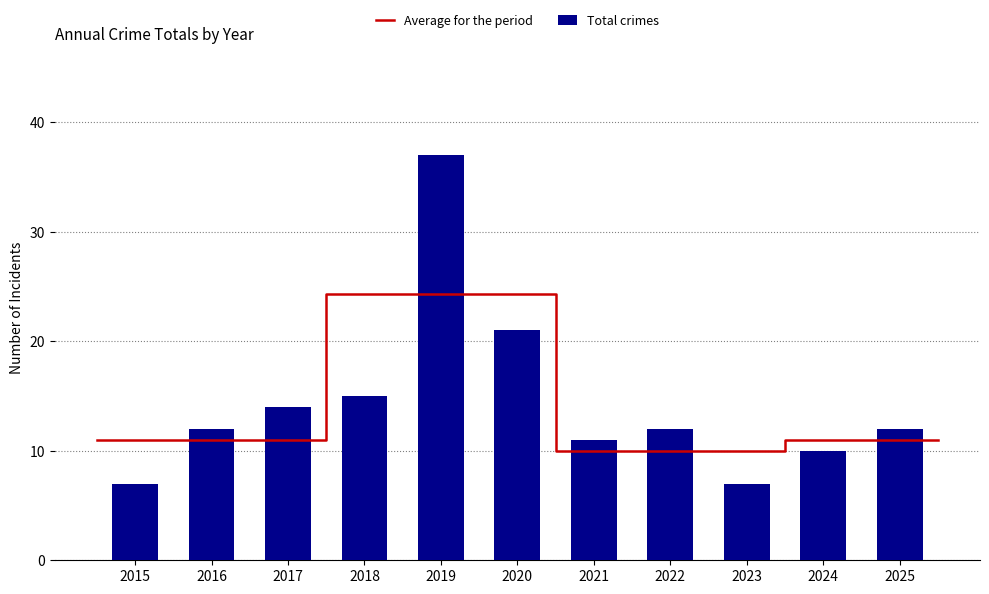

Rank the categories by value from lowest to highest.

2015, 2023, 2024, 2021, 2016, 2022, 2025, 2017, 2018, 2020, 2019